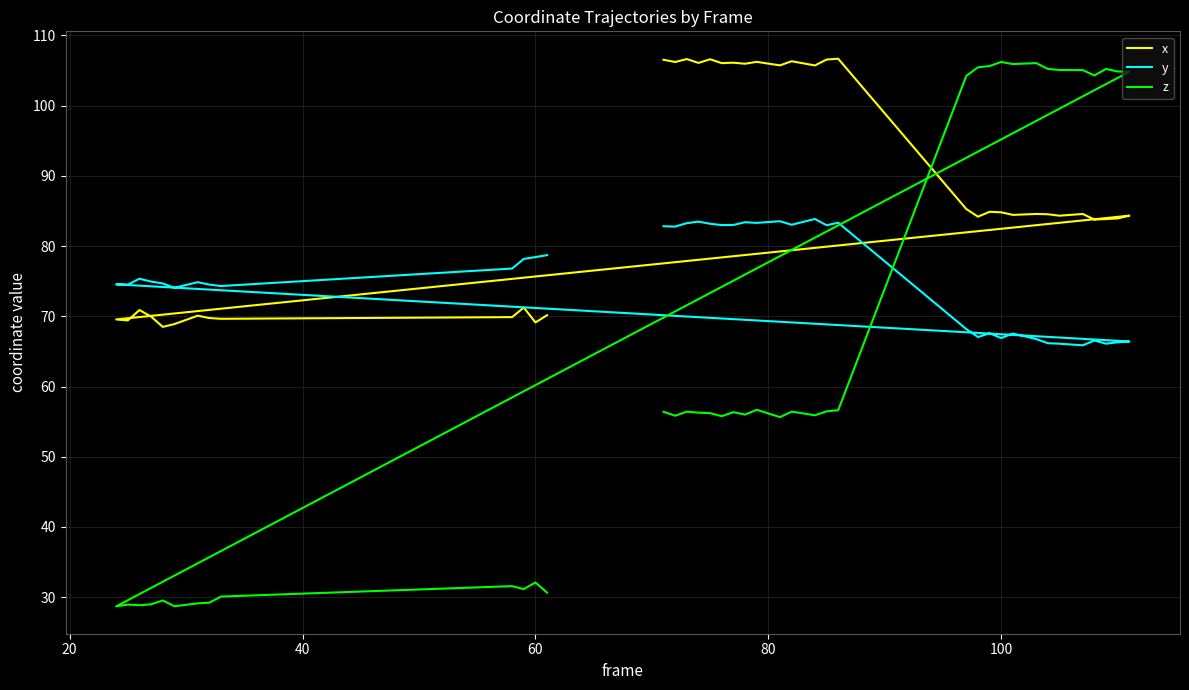

How many data points in z are less than 56?

17